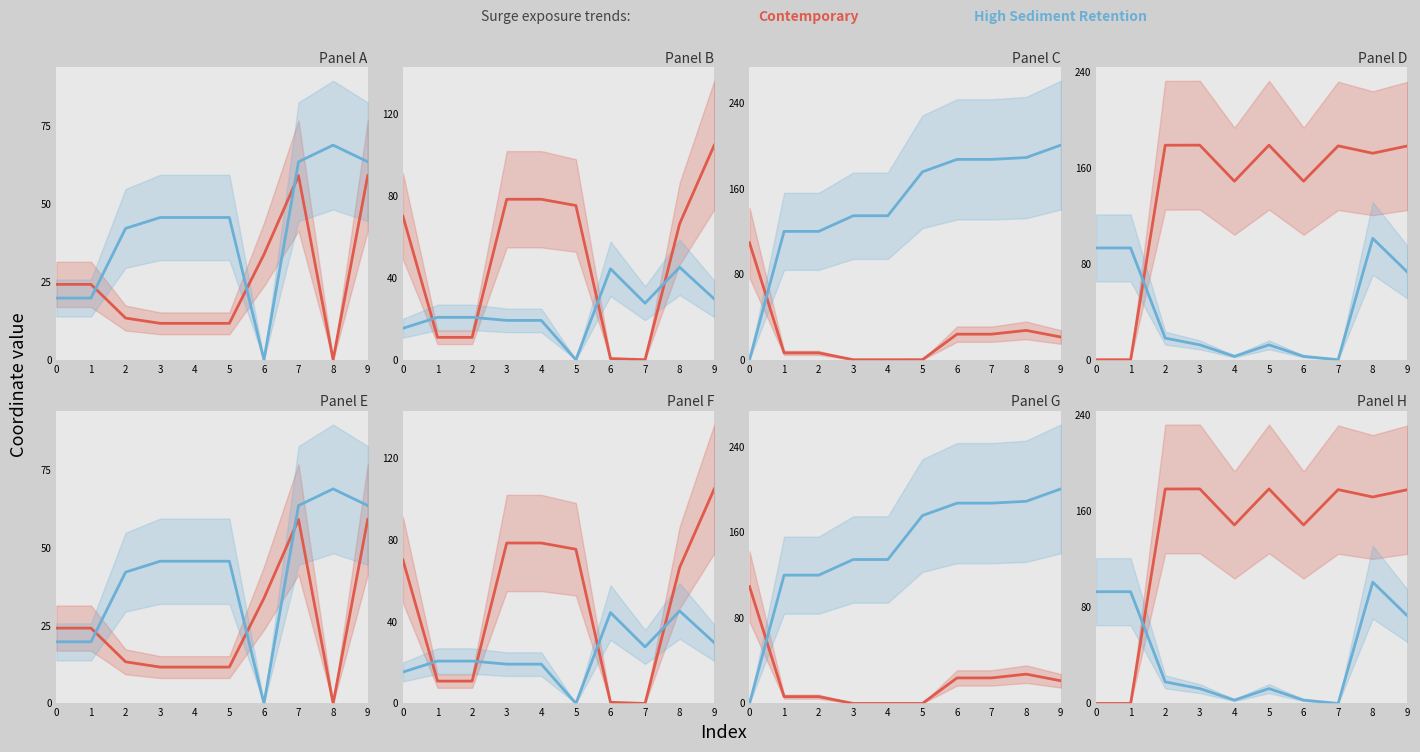

Reading left to right, extract all data points from this chart.

Contemporary: 0=0.0	1=0.0	2=178.7	3=178.8	4=148.7	5=178.8	6=148.7	7=178.2	8=172.1	9=178.2
High Sediment Retention: 0=93.1	1=93.1	2=18.0	3=12.4	4=2.8	5=12.4	6=2.8	7=0.0	8=101.1	9=73.1